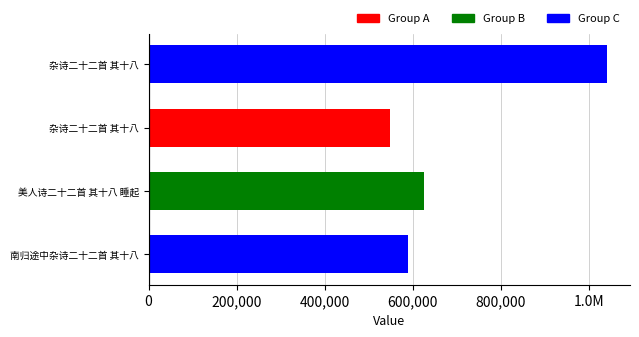

What is the difference between the second highest and second lowest values?

37560